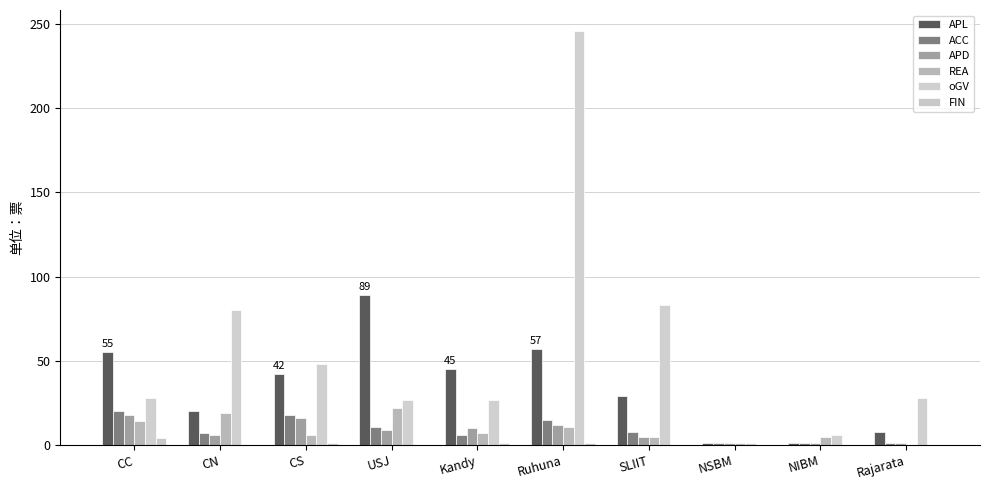

What is the greatest value displayed?

246